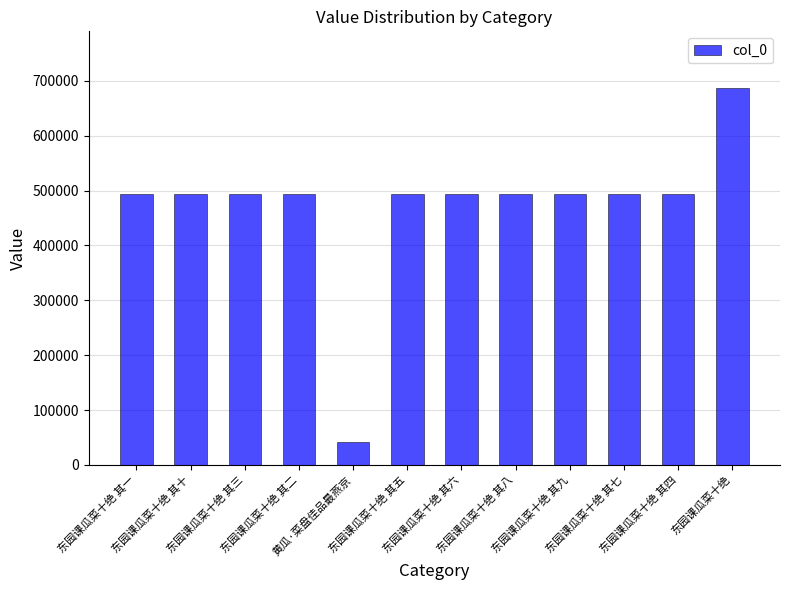

How many data points are less than 492860?

6